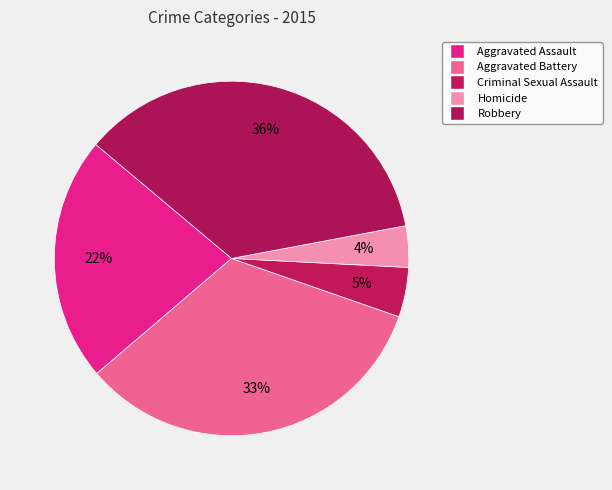

Rank the categories by value from lowest to highest.

Homicide, Criminal Sexual Assault, Aggravated Assault, Aggravated Battery, Robbery